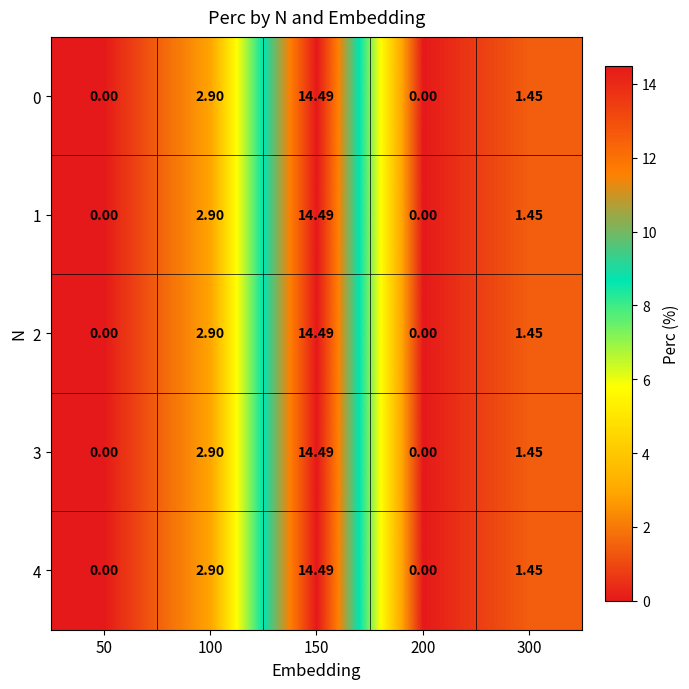

How many series are shown in this chart?

5